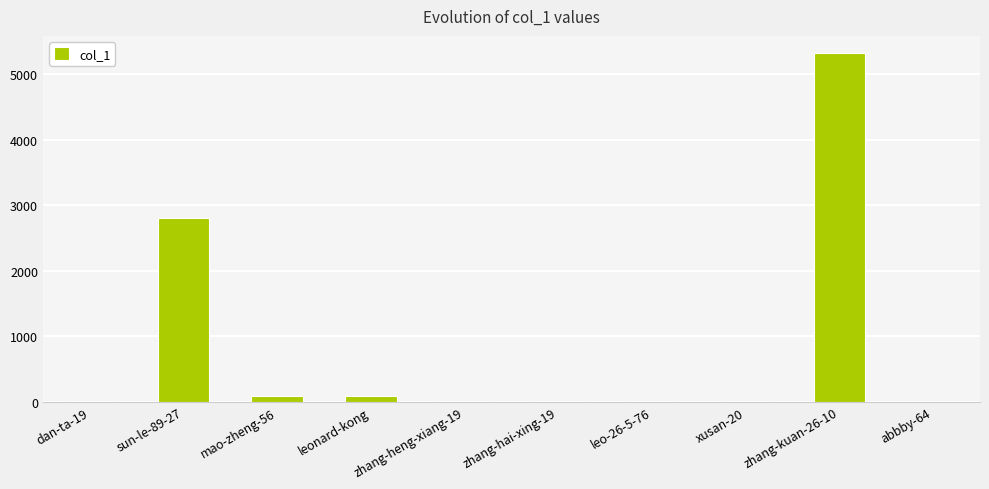

What is the change in value from xusan-20 to abbby-64?

-8